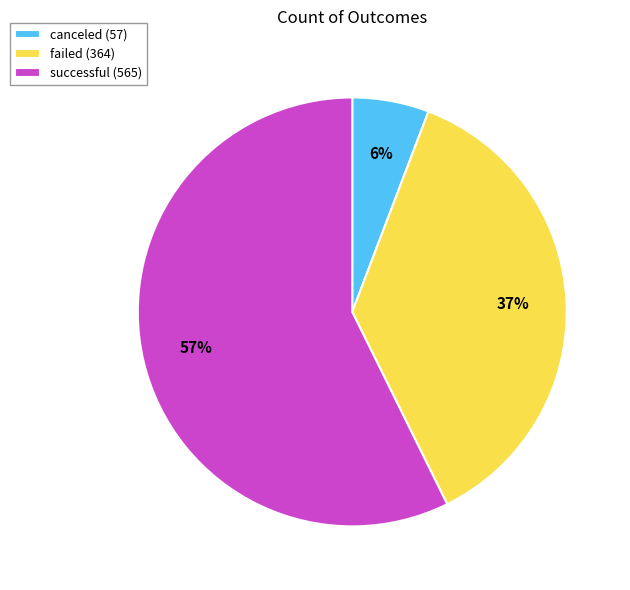

Is the sum of canceled and successful greater than half?

Yes